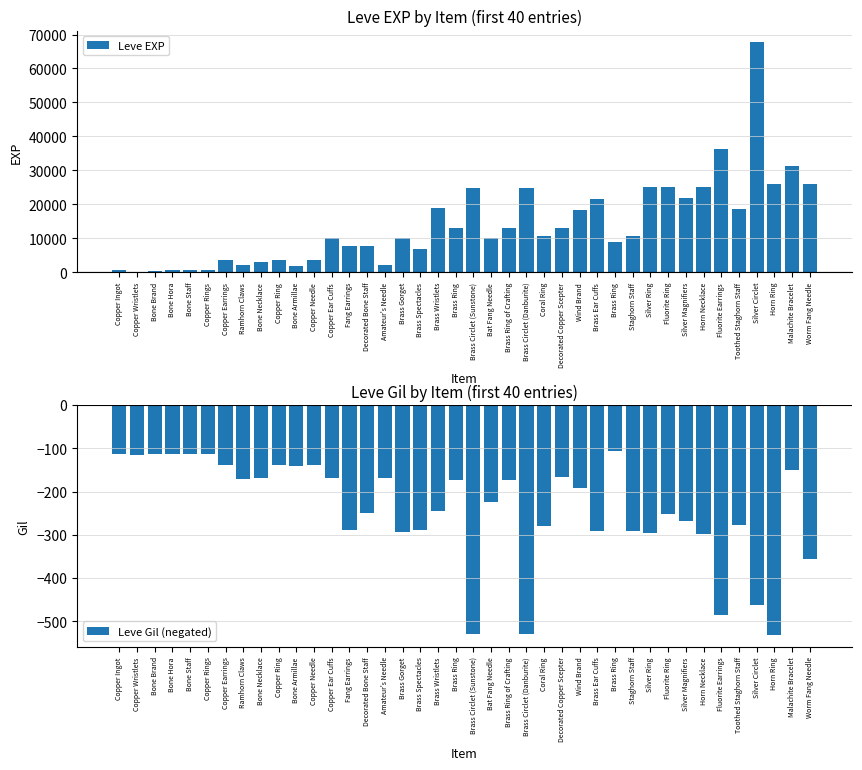

Does the chart contain any negative values?

Yes